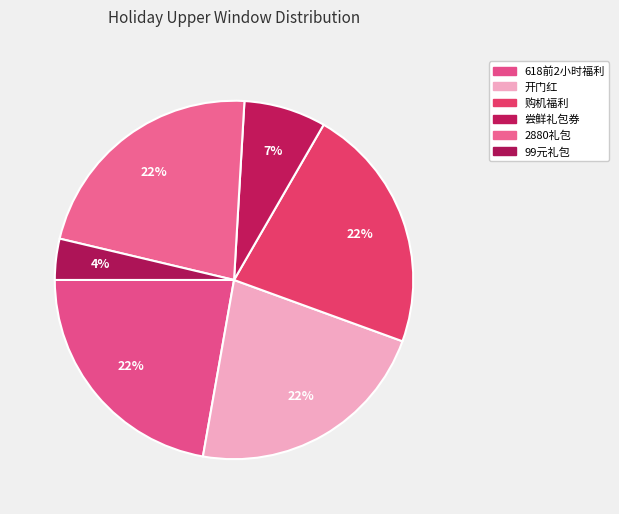

Count the number of slices in the pie.

6